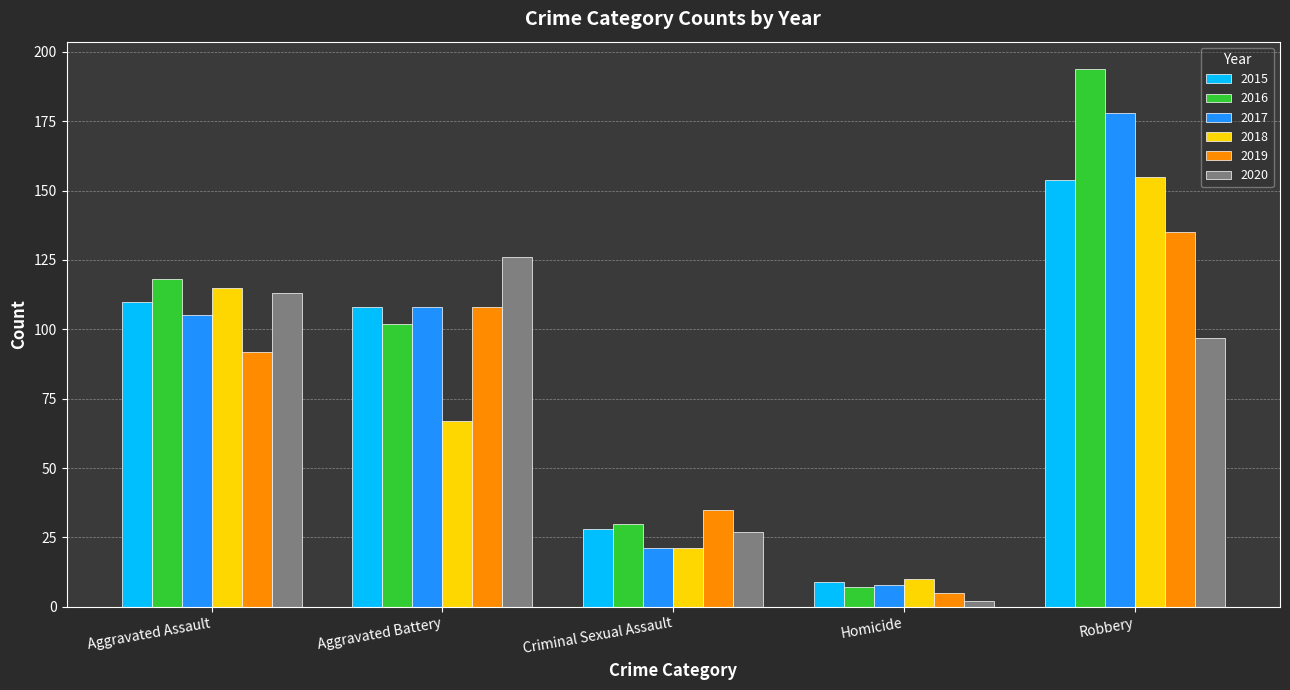

Which label corresponds to the largest value in the chart?

Robbery